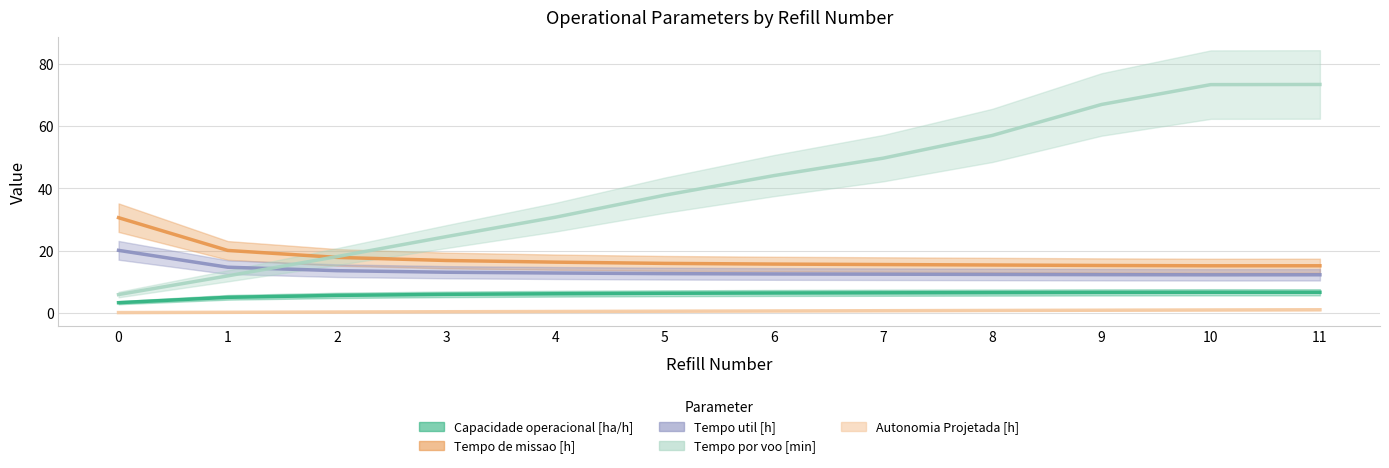

What is the spread (max minus min) of values at 4?

30.3